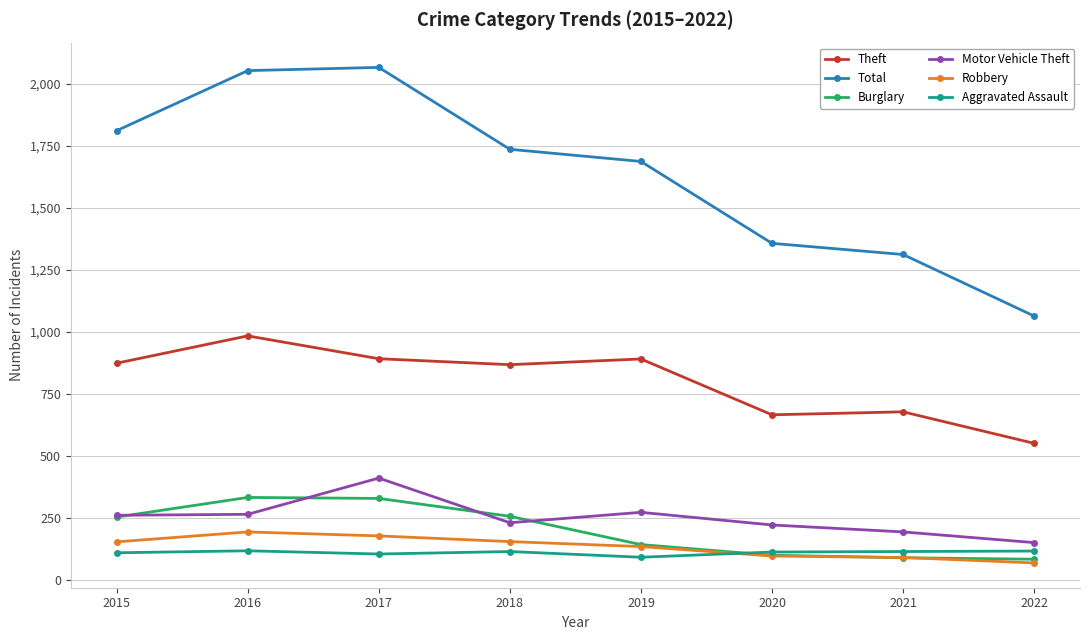

Which series has the largest range (max minus min)?

Total